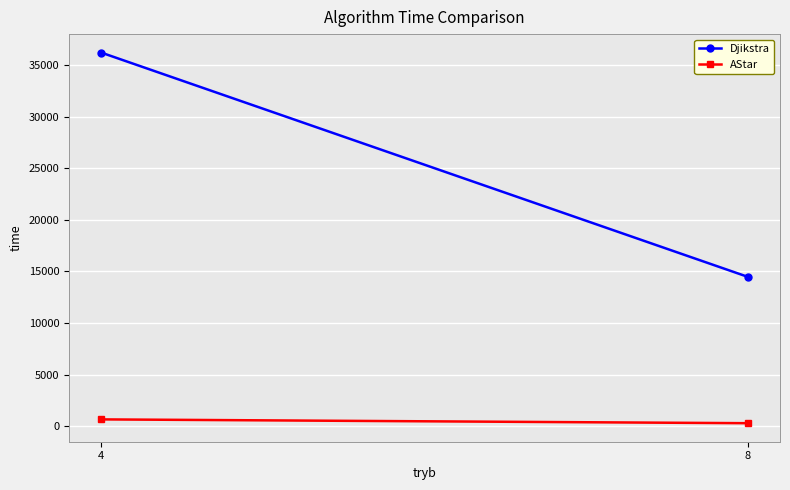

What is the sum of the AStar values at 4 and 8?

982